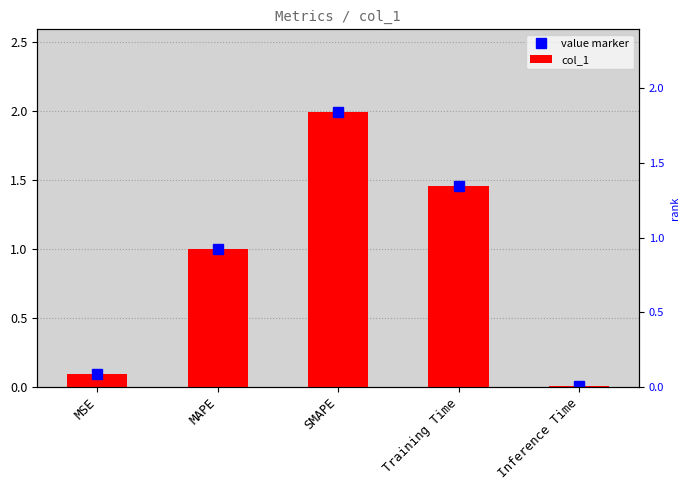

What is the difference between the maximum and minimum values in the col_1 series?

2.0